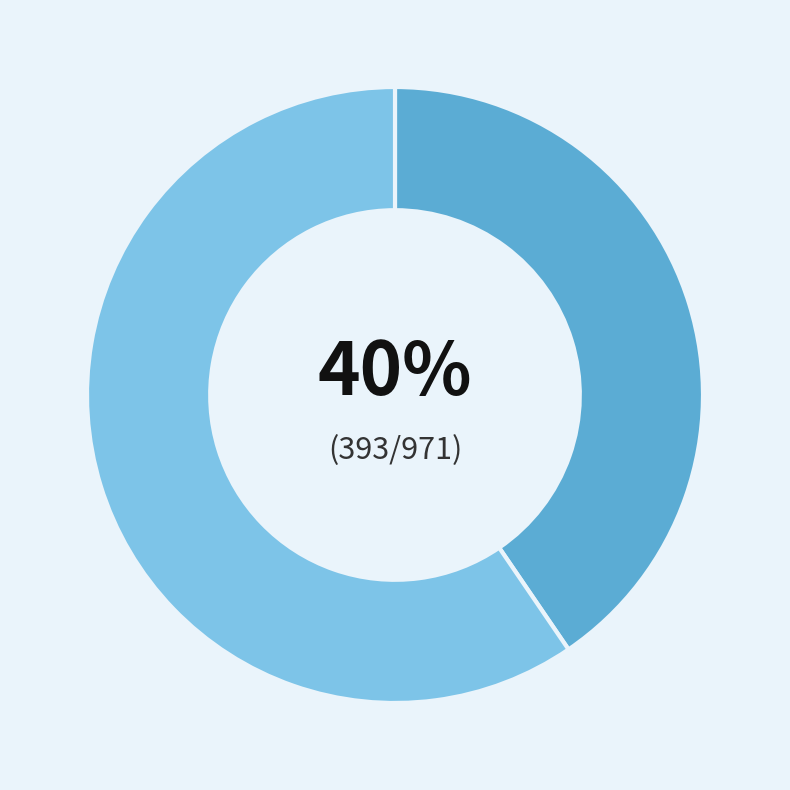

Is there any slice that represents more than half of the pie?

Yes